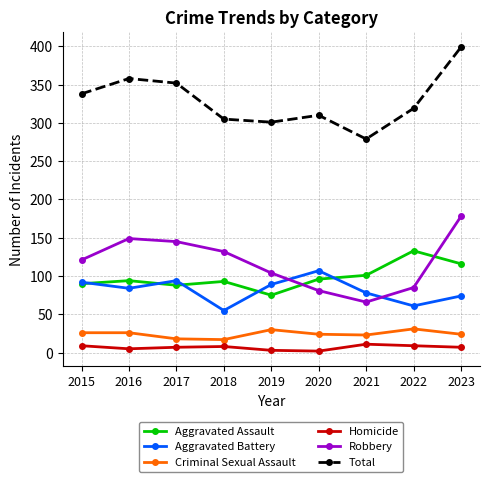

The Aggravated Battery series shows 170 at 2020. True or false?

False